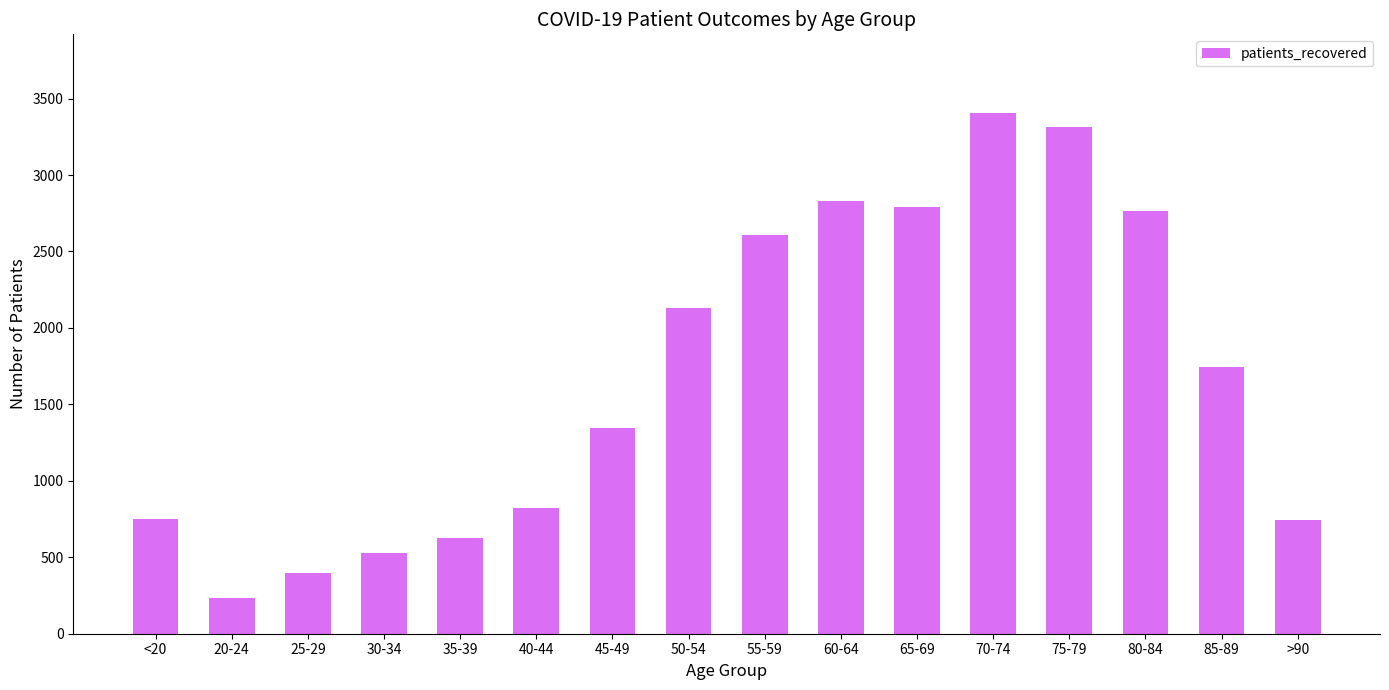

Which has a higher value, 65-69 or 25-29?

65-69